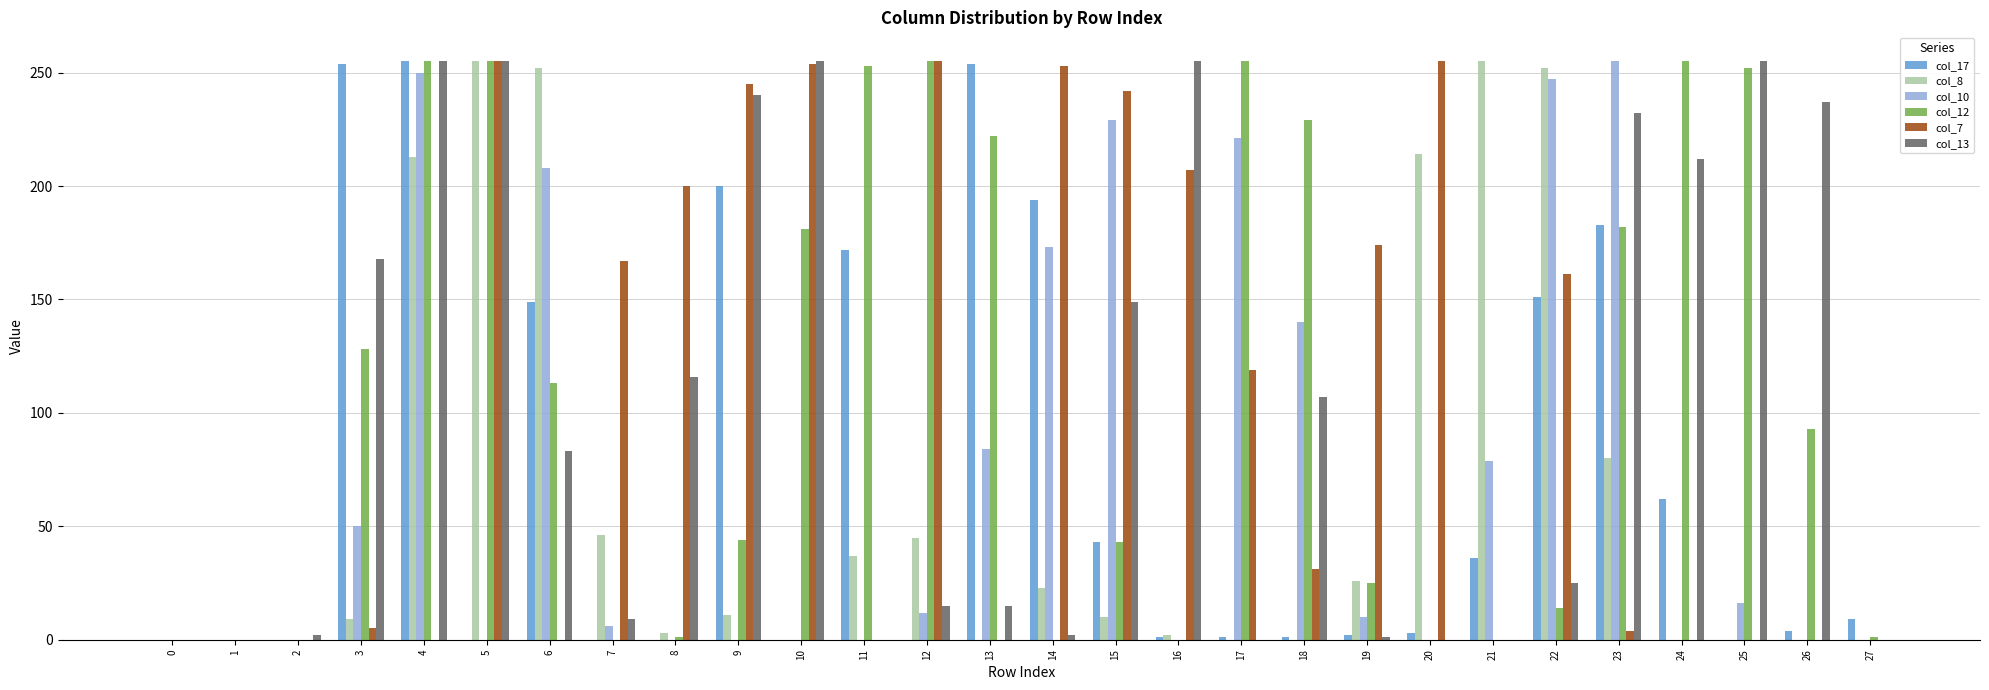

Count the number of categories in the chart.

28